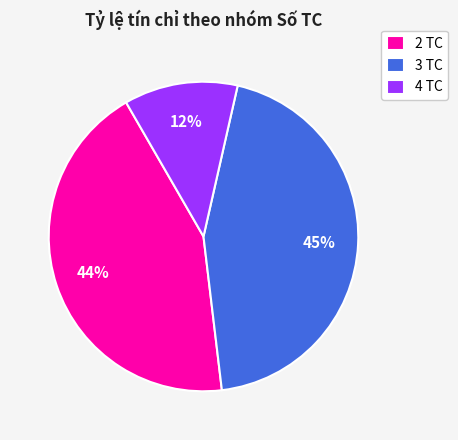

Which category has the smallest portion of the pie?

4 TC